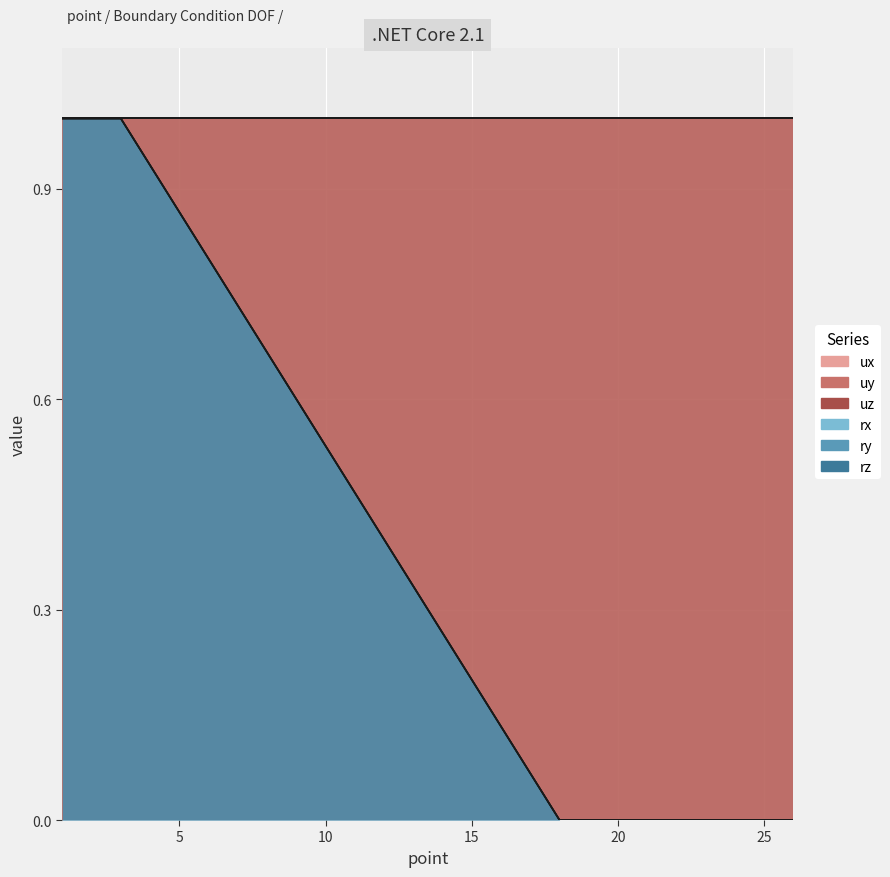

How many lines are shown in the chart?

3